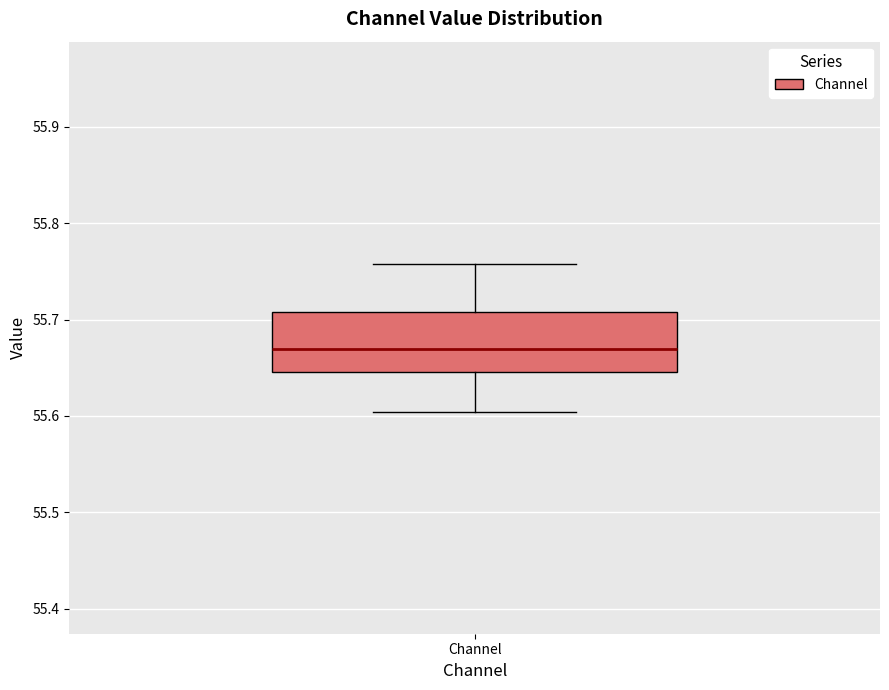

Transcribe this box plot: give where the median line is, the range the box spans, and where the two whiskers end, as read against the y-axis. The values are not printed on the chart, so give them approximately, as read against the axis.

median 55.67, box 55.65 to 55.71, whiskers 55.60 to 55.76